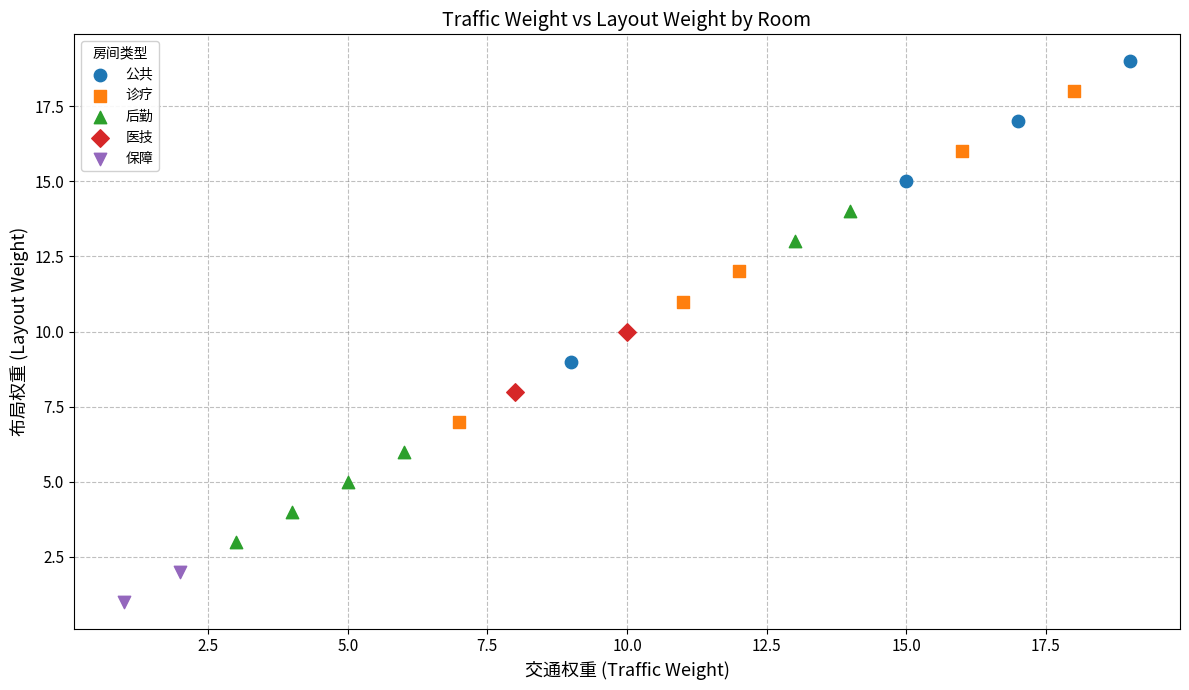

What are all the series names shown in the legend?

公共, 诊疗, 后勤, 医技, 保障